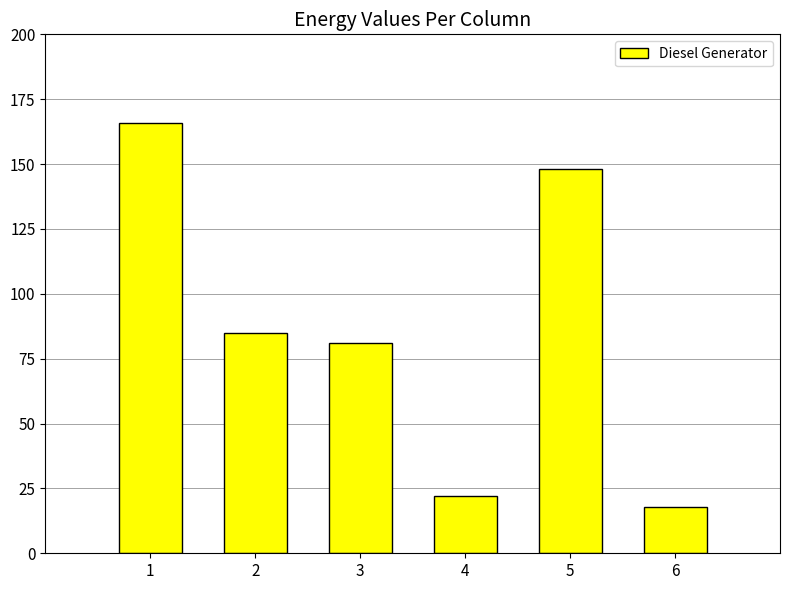

How many distinct data groups are displayed?

1